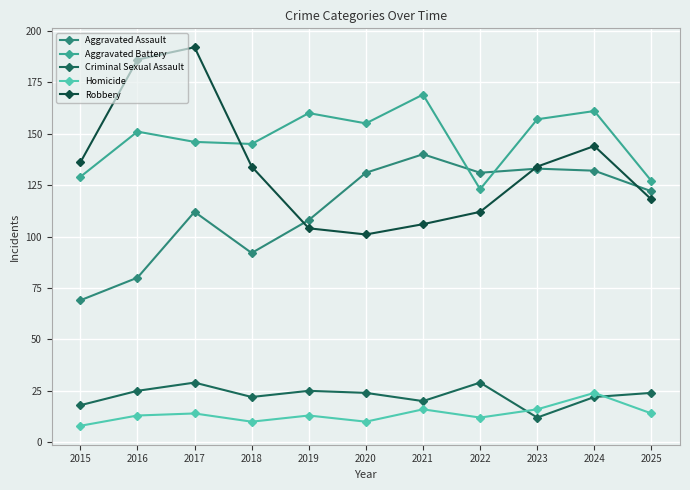

How many data points does each series have?

11